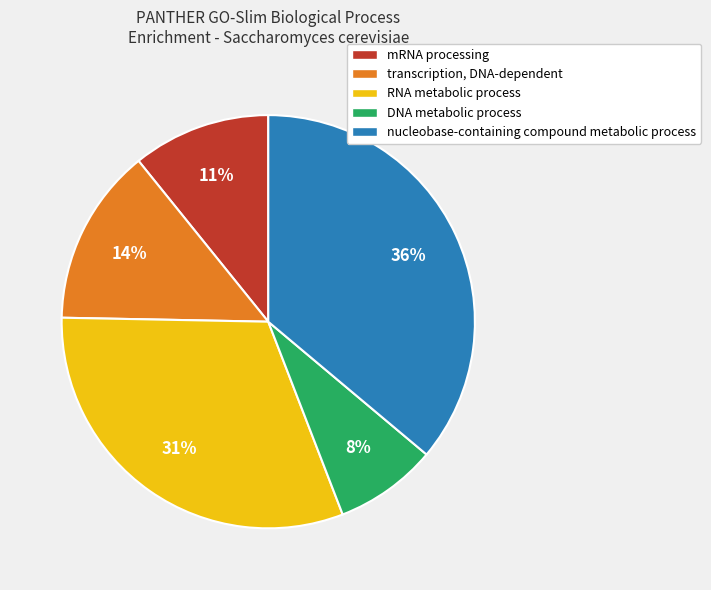

Is it true that DNA metabolic process is 1% of the pie?

False